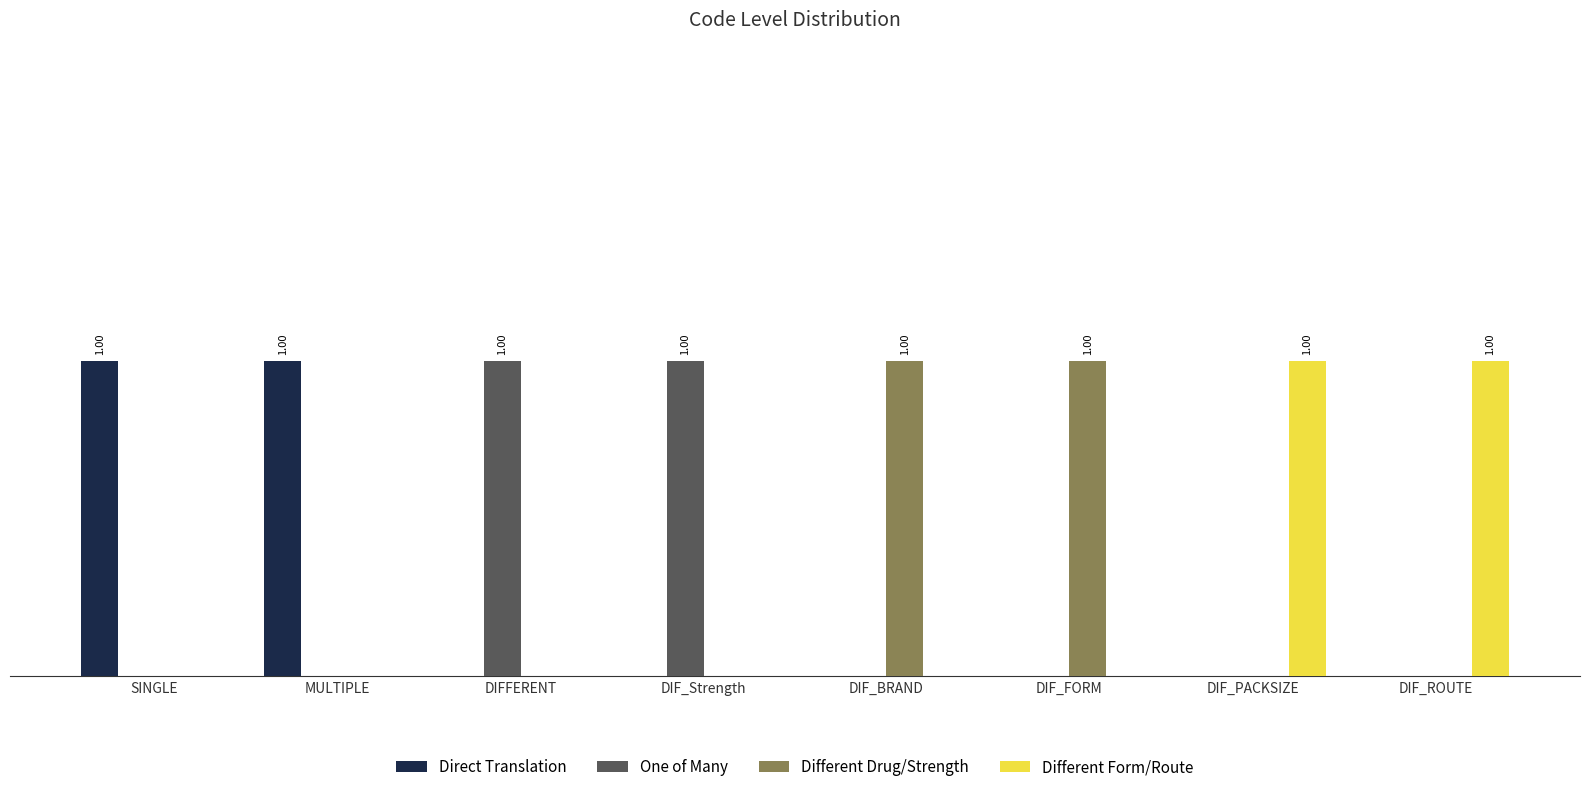

The Different Drug/Strength series shows 0 at DIF_PACKSIZE. True or false?

True